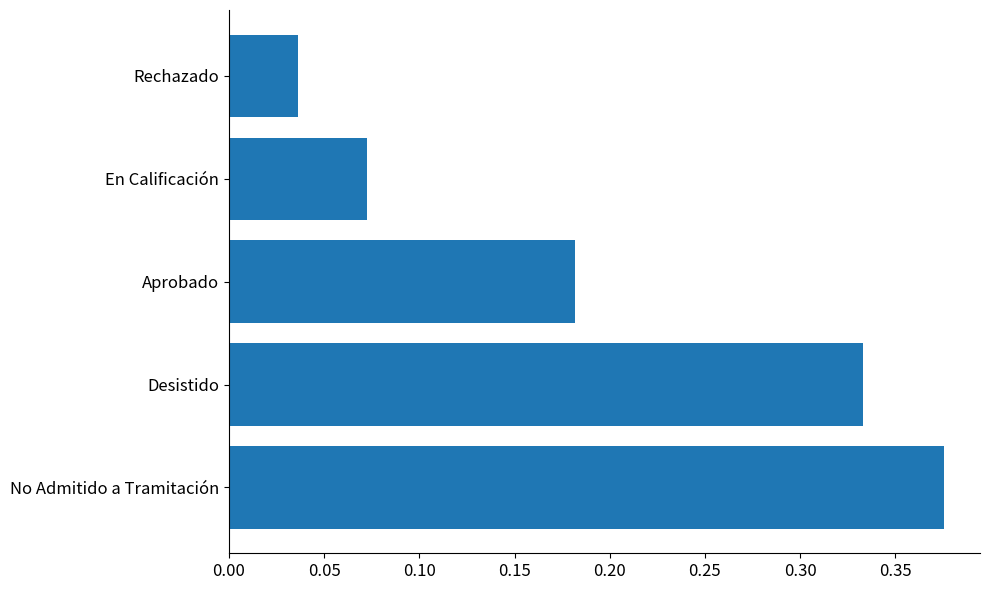

The value at Aprobado is 0.1. True or false?

False